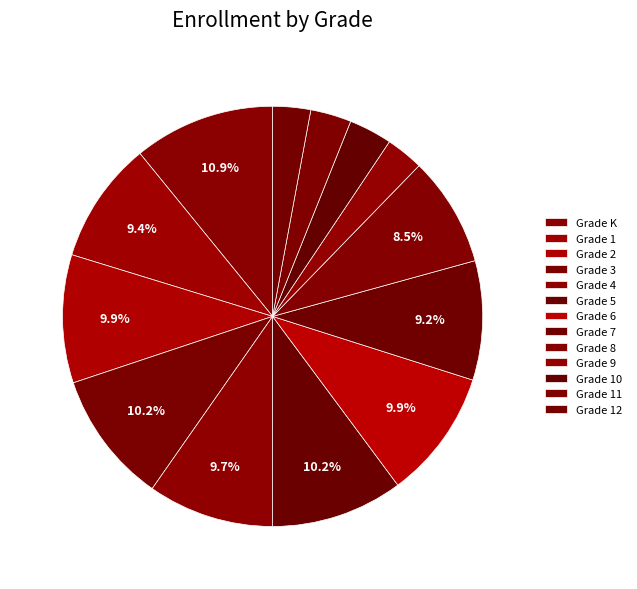

What percentage is the Grade 12 slice, to the nearest percent?

3%